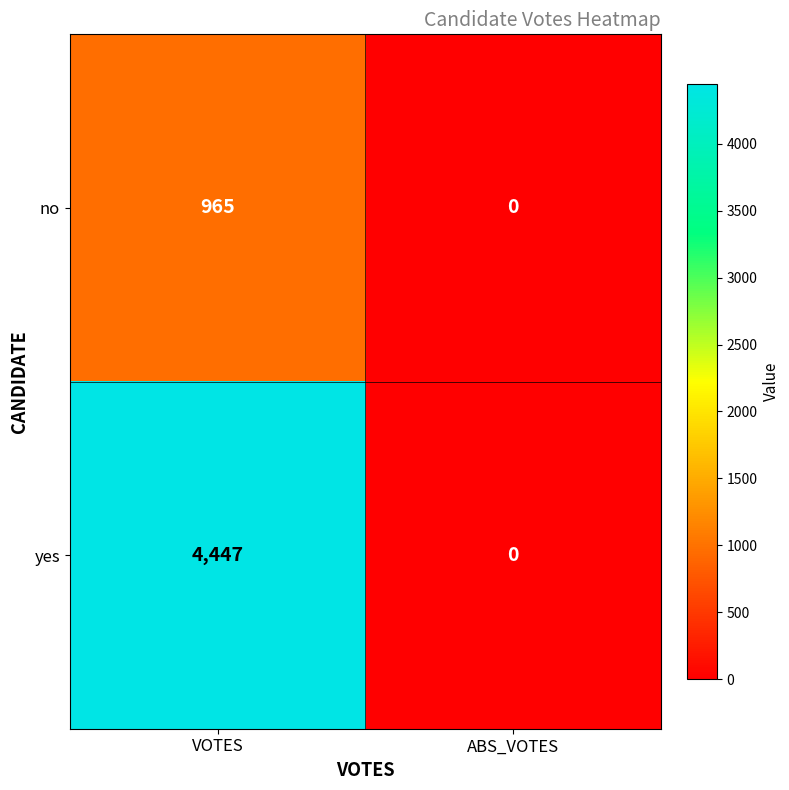

Which series changed the most between VOTES and ABS_VOTES?

yes